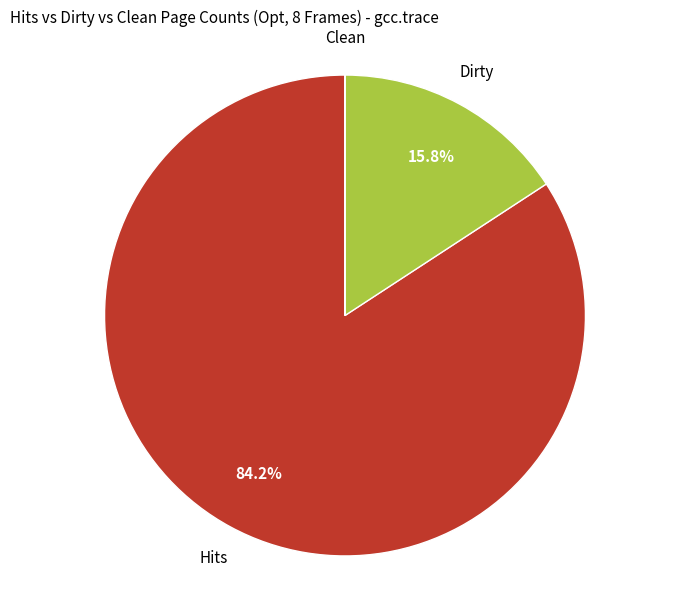

Is there a majority slice in this chart?

Yes